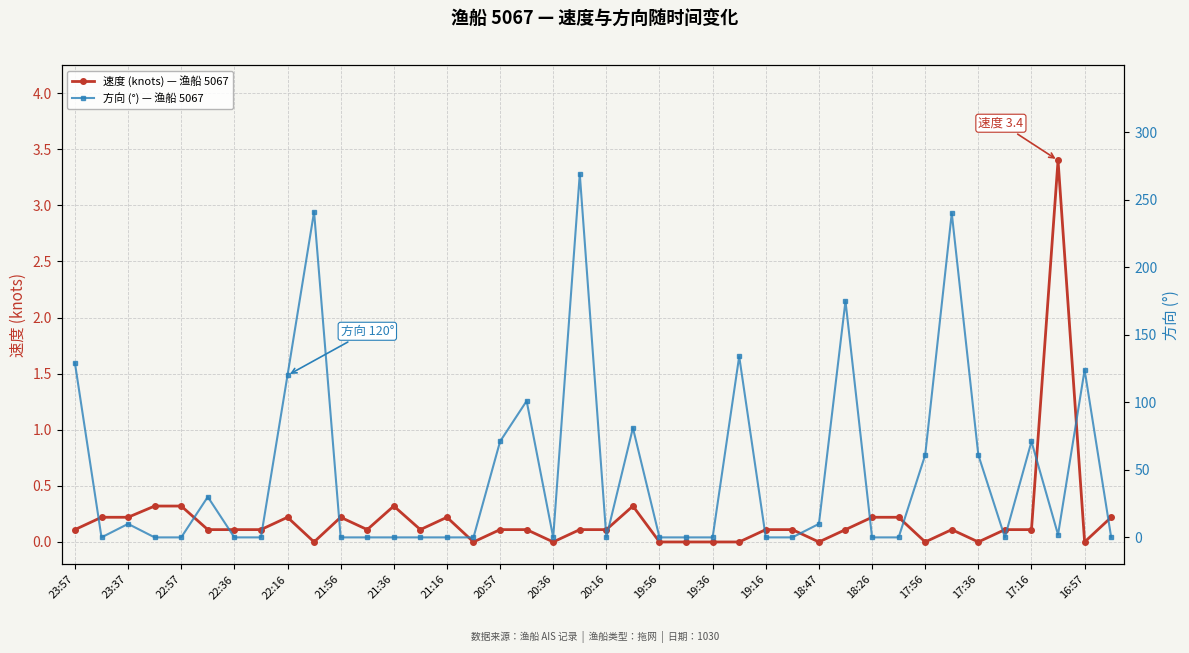

The 速度 (knots) — 渔船 5067 series shows 0.2 at 22:16. True or false?

True